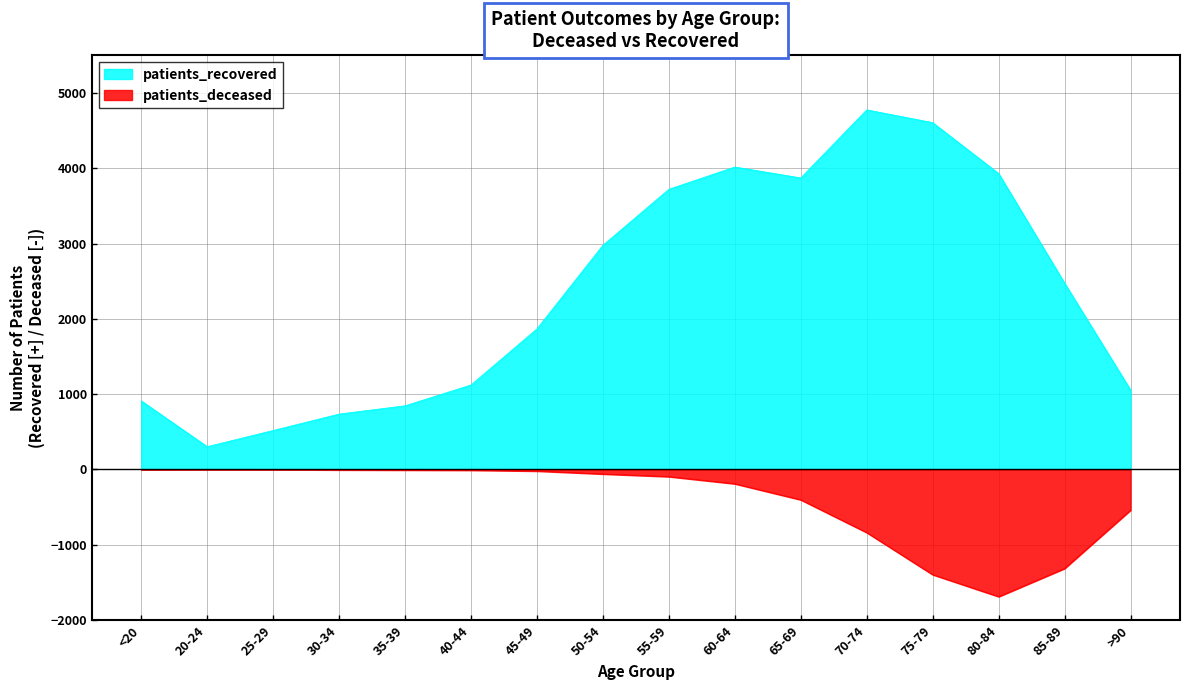

The patients_recovered series shows 1539 at >90. True or false?

False